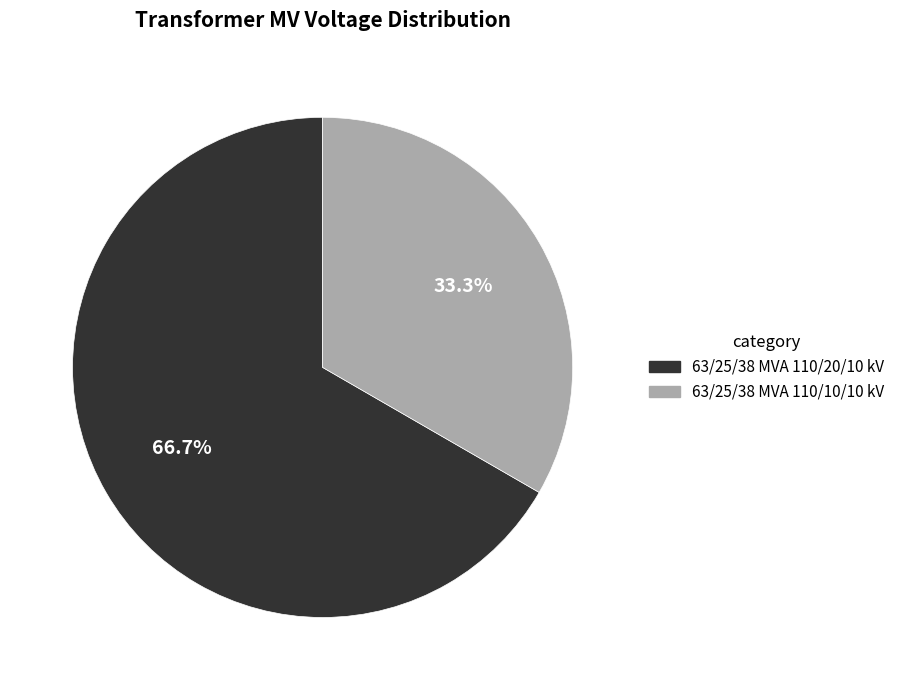

How many segments does this pie chart have?

2